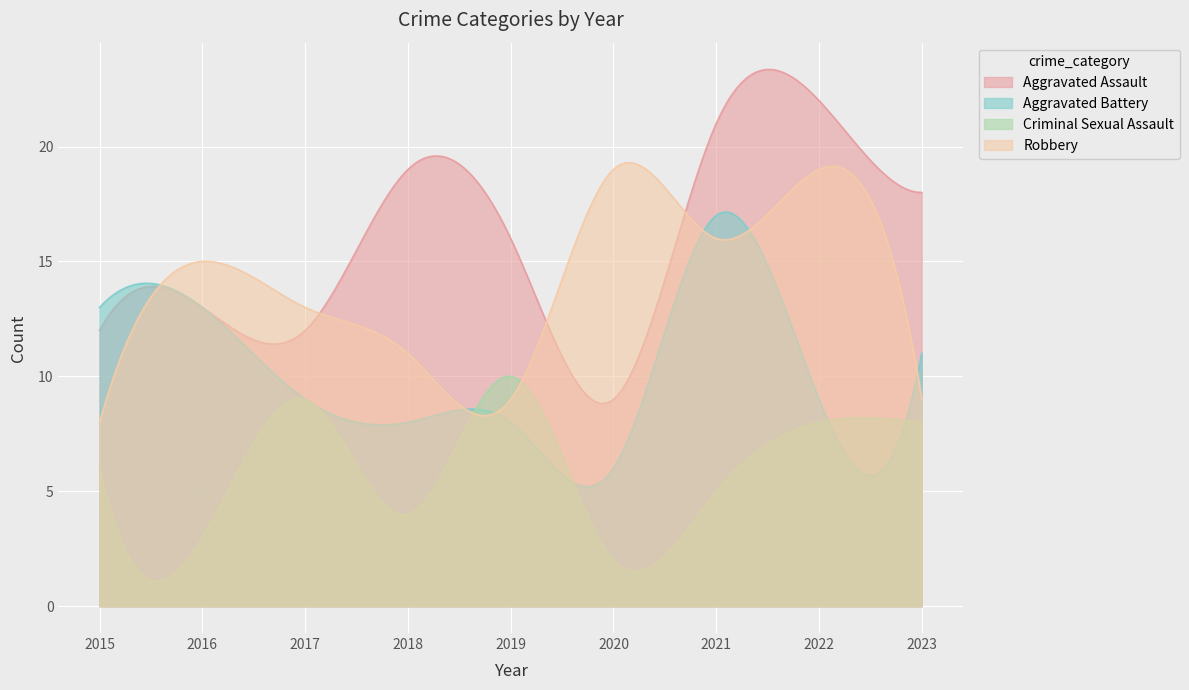

The value of Criminal Sexual Assault at 2021 is 2. True or false?

False